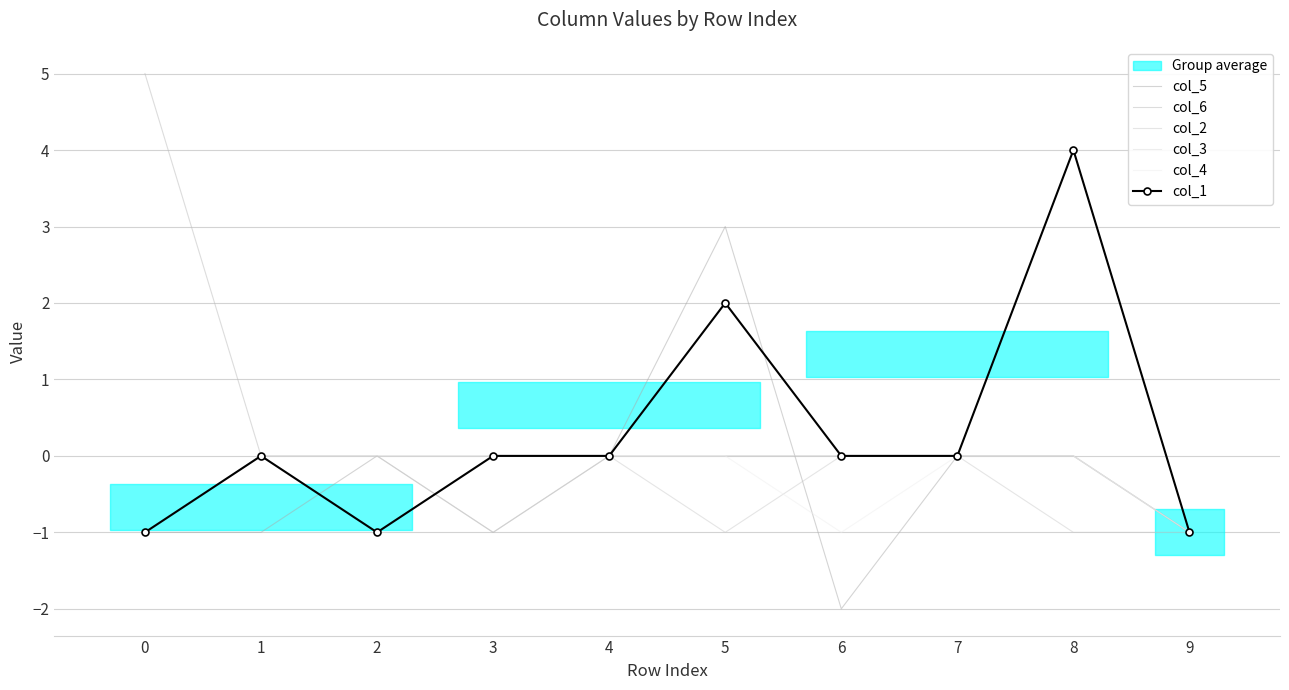

What is the difference between the maximum and minimum values in the col_2 series?

1